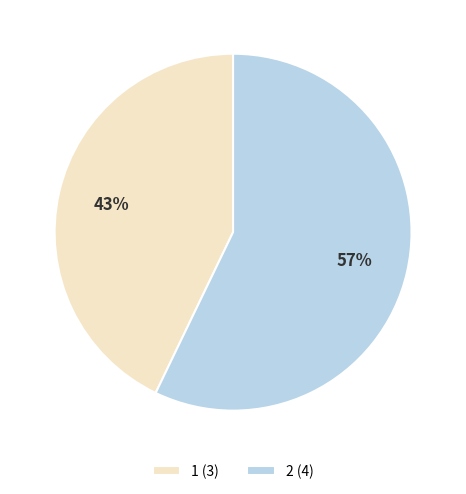

Is it true that 2 is 63% of the pie?

False